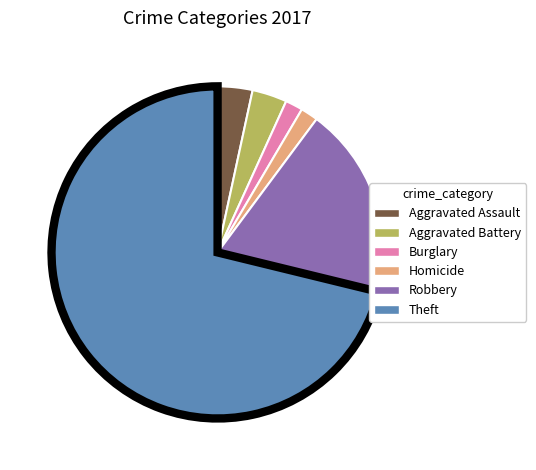

Is there a majority slice in this chart?

Yes